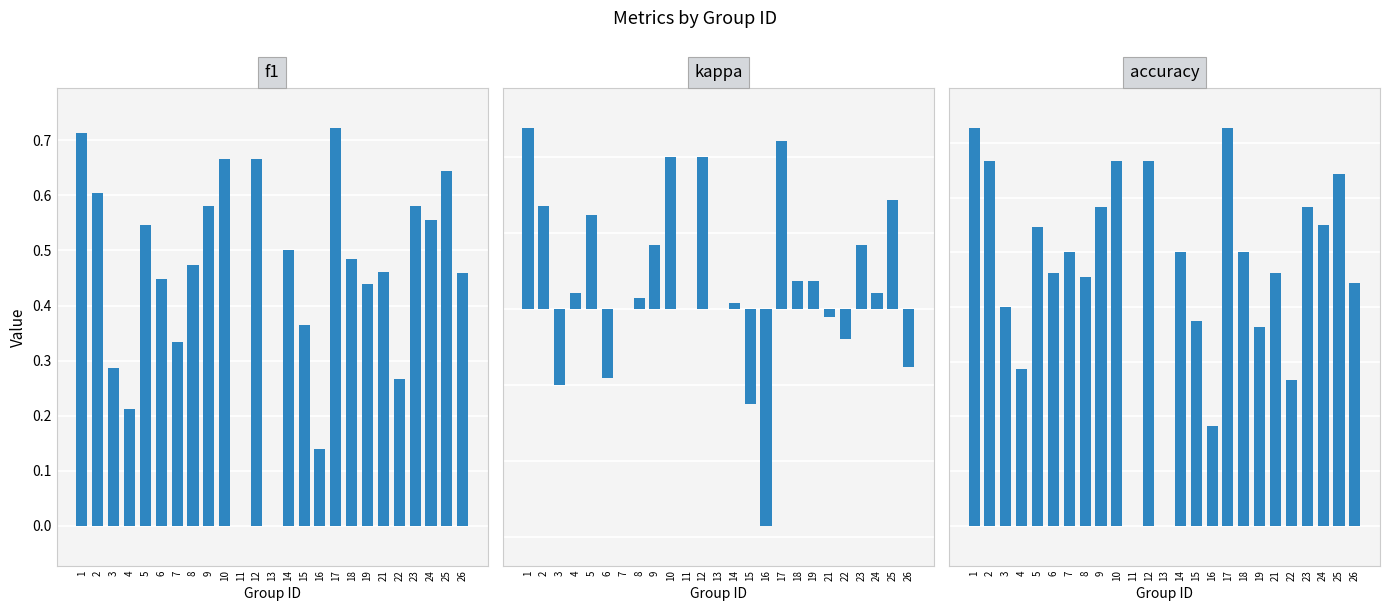

What is the difference between the kappa values at 1 and 4?

0.4